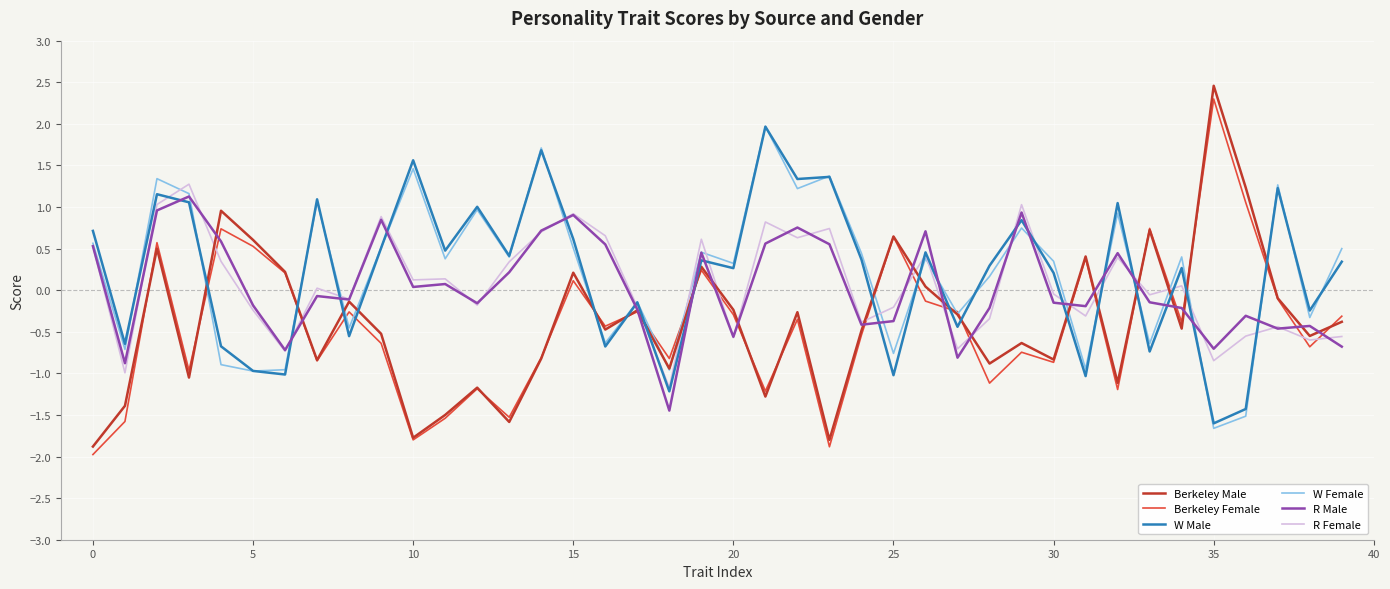

What is the maximum value for R Male?

1.1